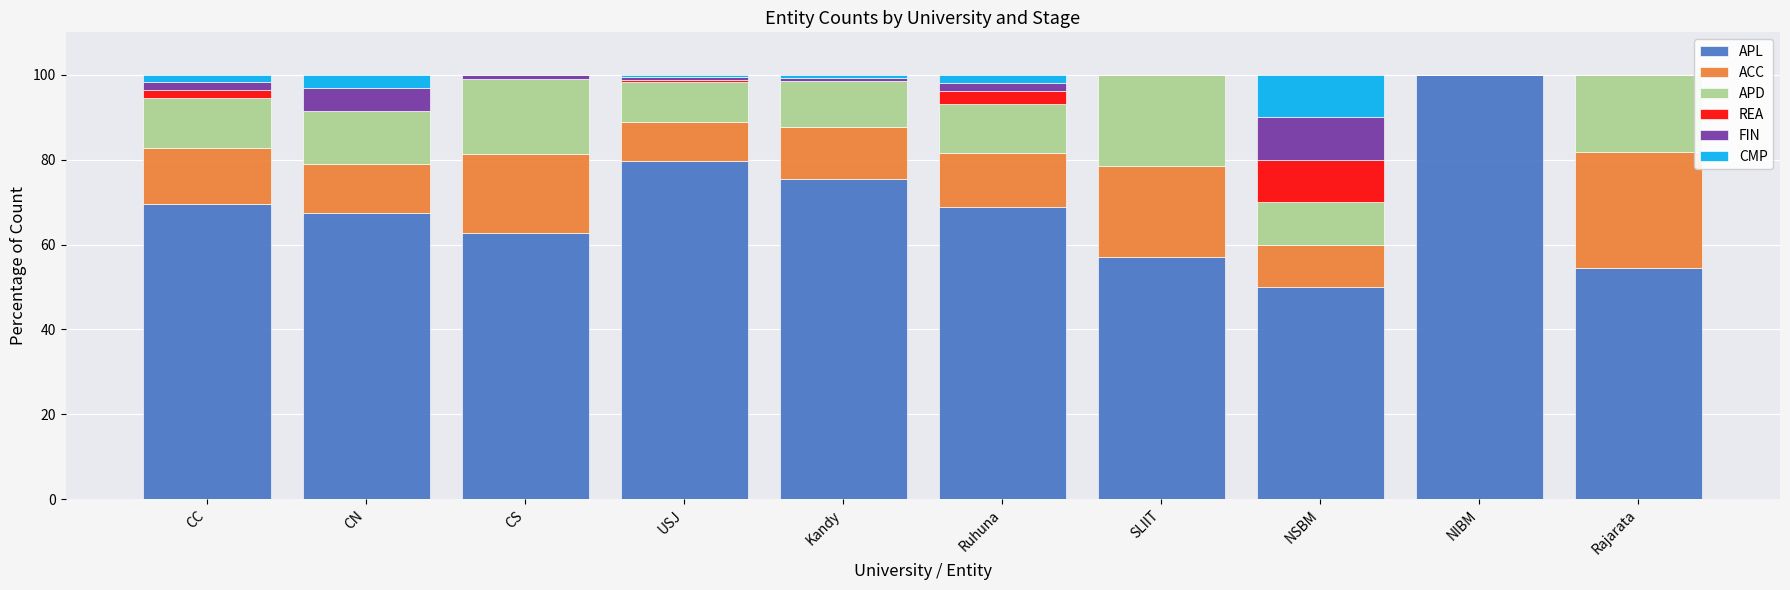

The value of APL at CC is 69.5. True or false?

True